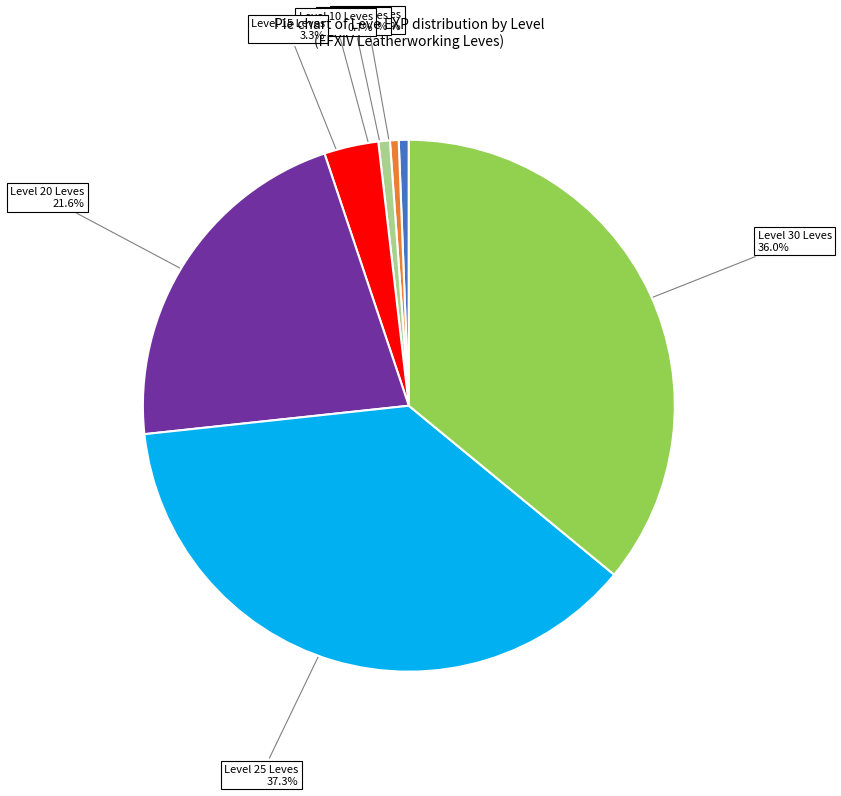

Does any single category account for the majority?

No